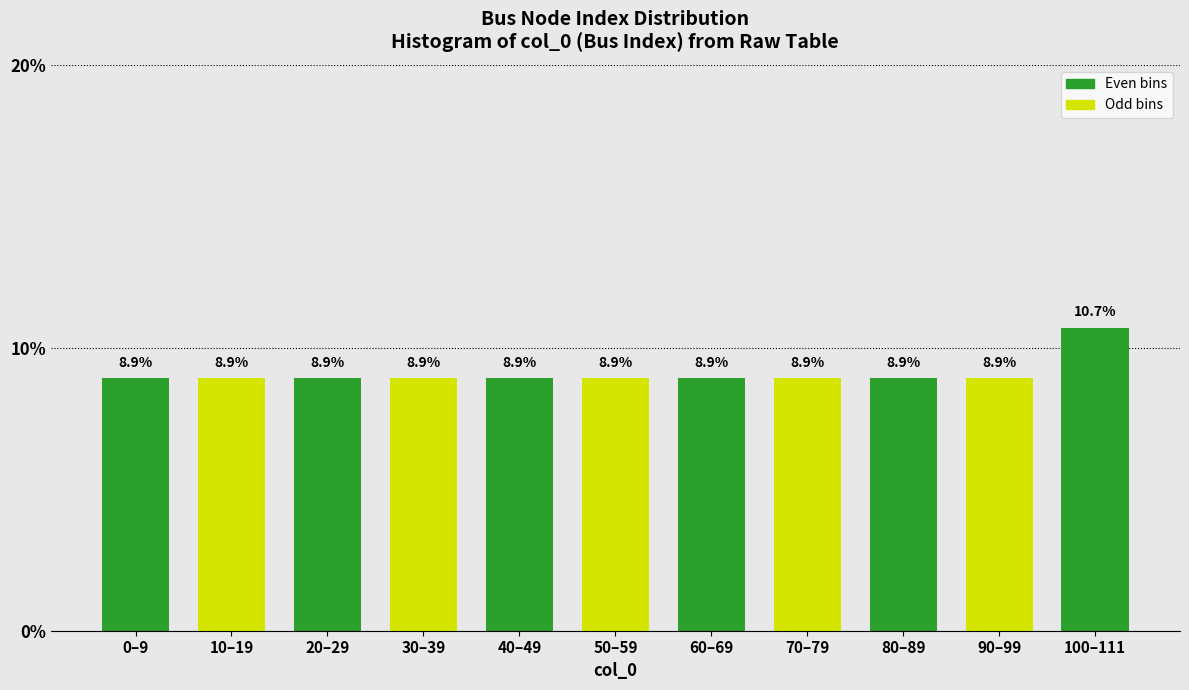

Reading right to left, what are all the values shown in this chart?

100–111=10.7	90–99=8.9	80–89=8.9	70–79=8.9	60–69=8.9	50–59=8.9	40–49=8.9	30–39=8.9	20–29=8.9	10–19=8.9	0–9=8.9